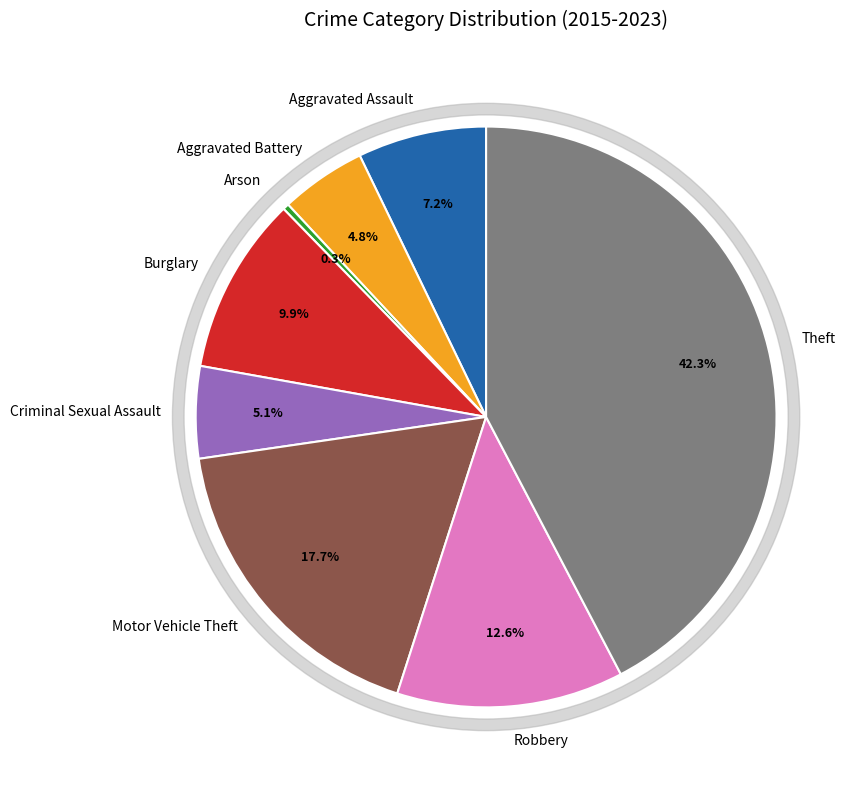

What is the smallest slice in the pie chart?

Arson